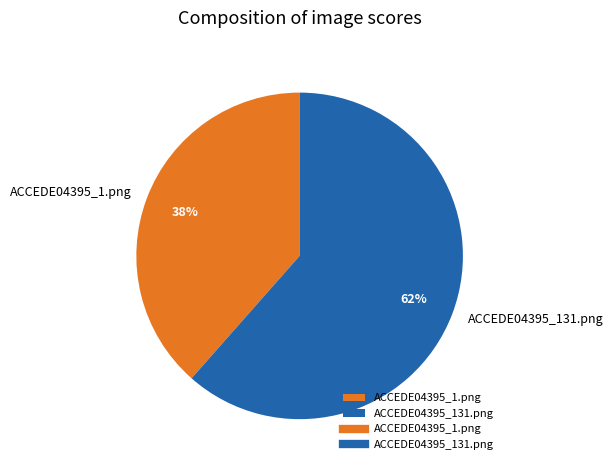

True or false: ACCEDE04395_1.png accounts for 38% of the total.

True